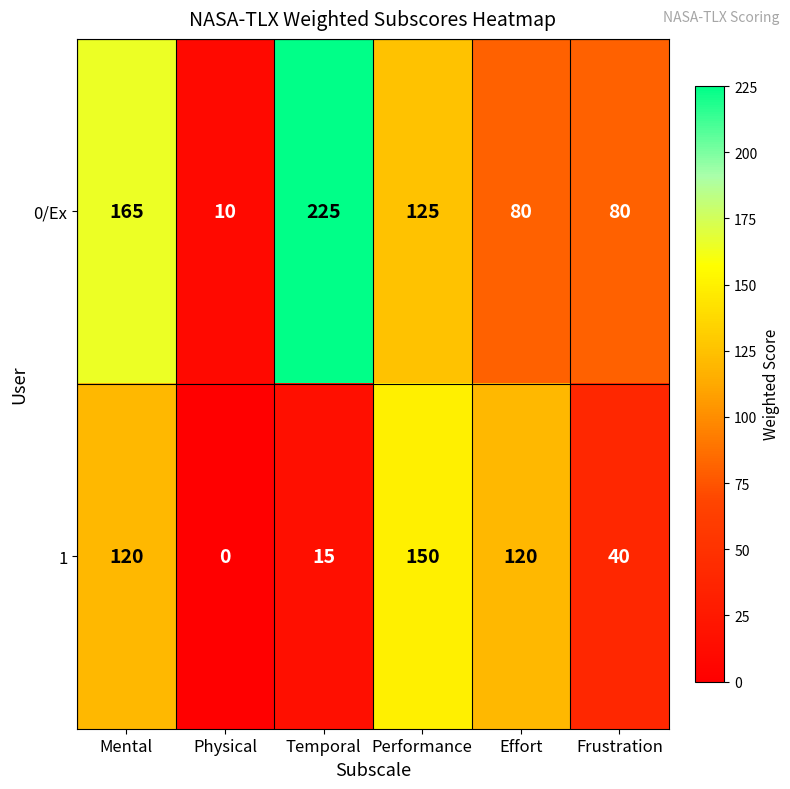

At which category does the chart reach its peak across all series?

Temporal